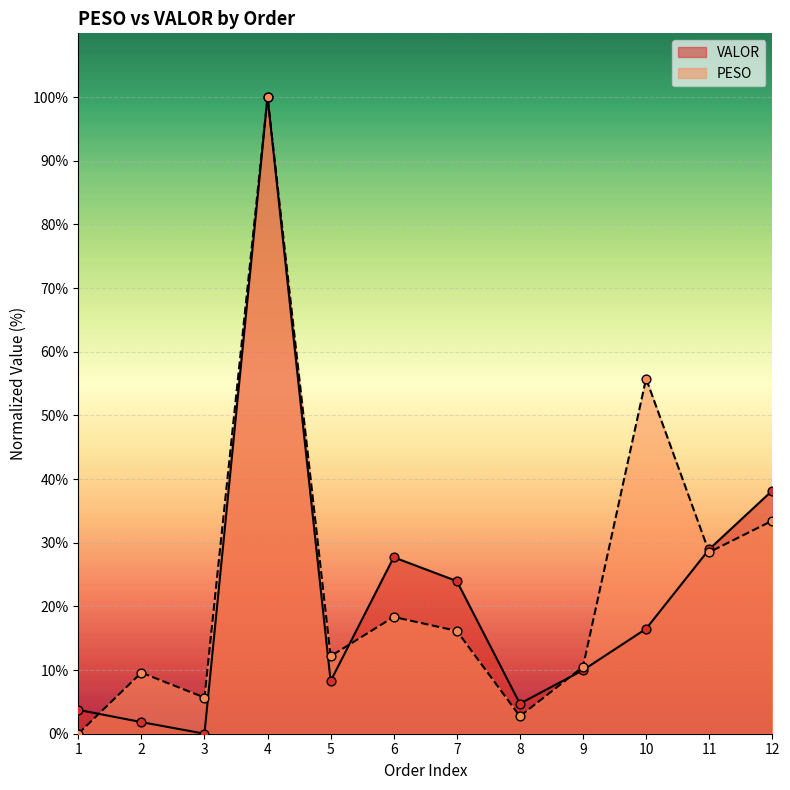

Which series contains the highest Y value?

PESO